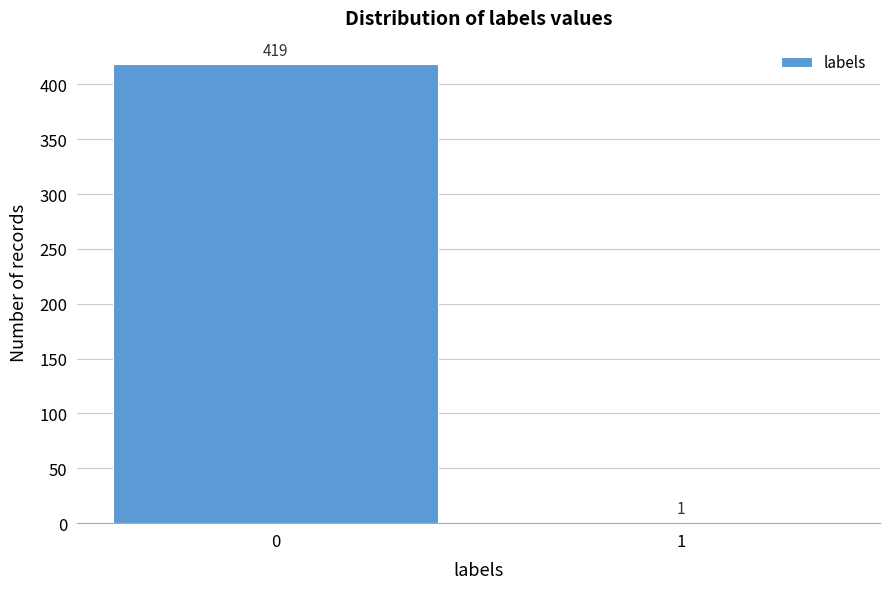

Reading right to left, list all the values displayed in this chart.

1=1	0=419